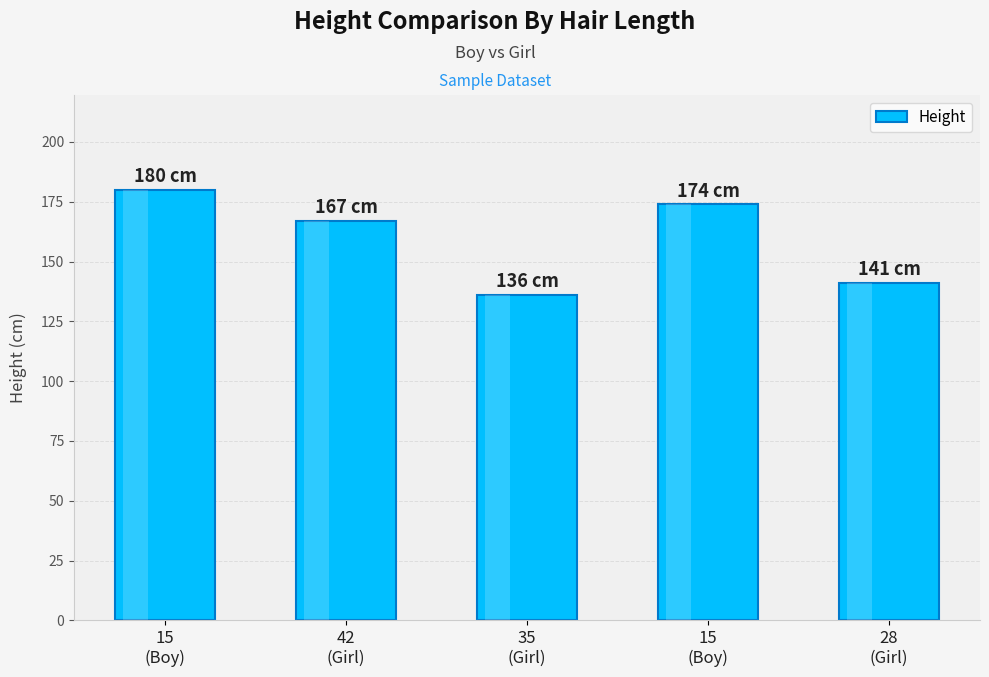

How many series are shown in this chart?

1